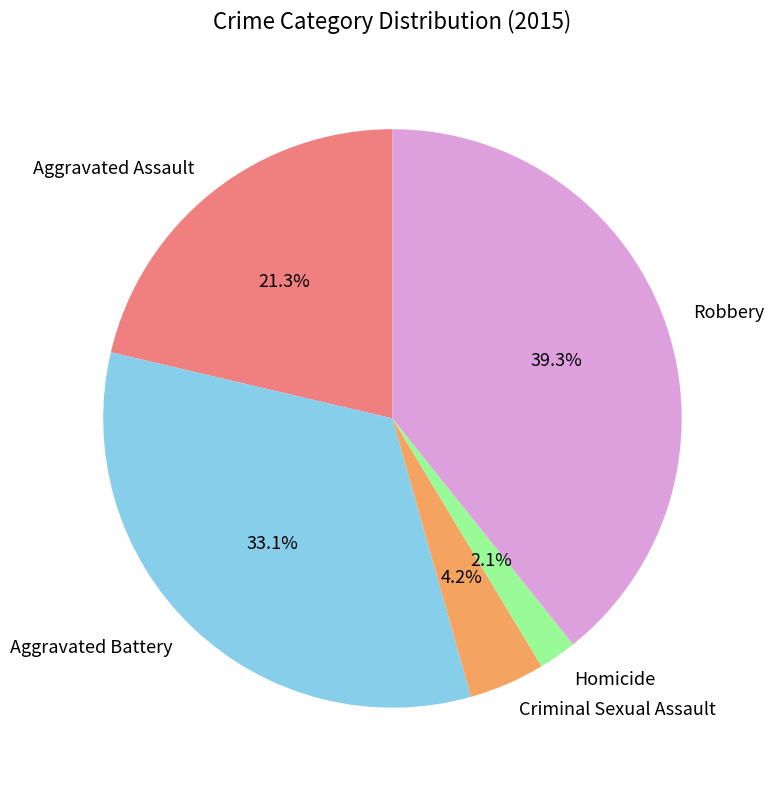

Which category has the biggest portion of the pie?

Robbery